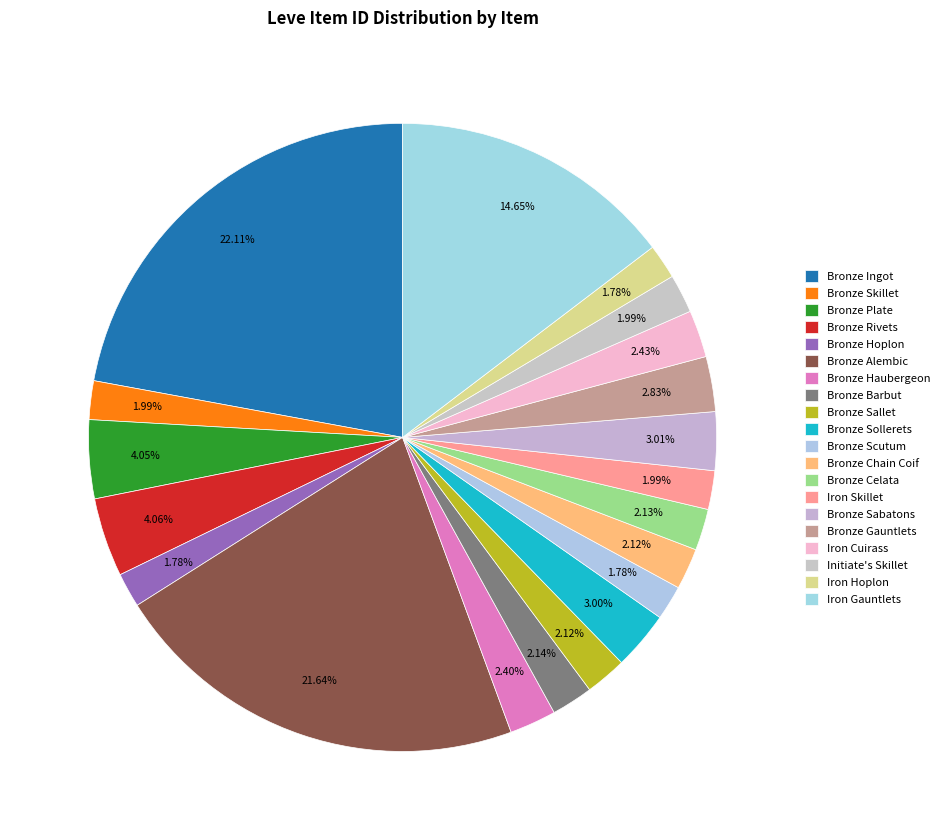

To the nearest percent, what portion does Bronze Barbut represent?

2%